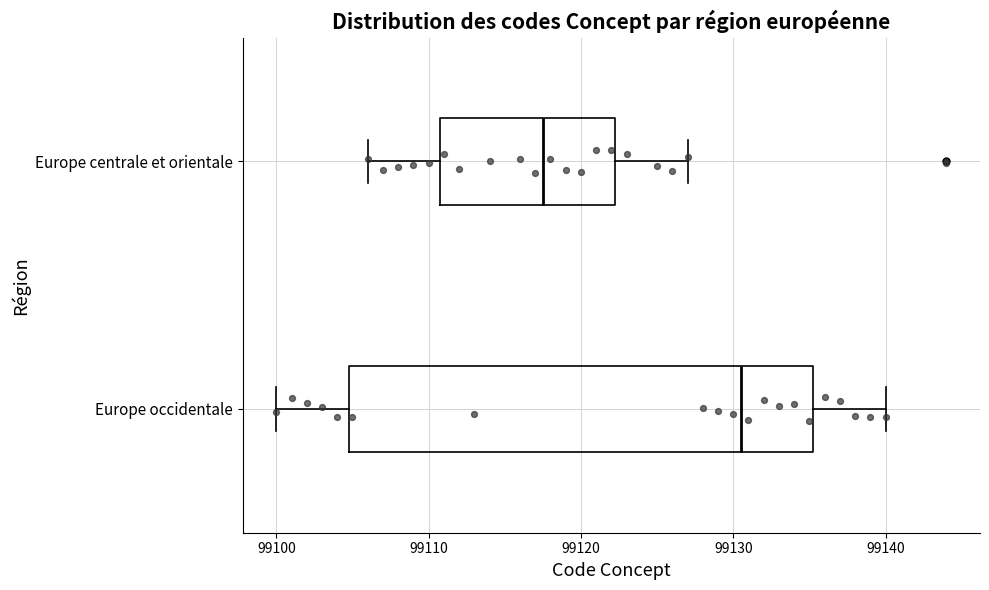

Reading bottom to top, read every box against the x-axis: the position of its median line, the range the box covers, and the ends of its whiskers. The values are not printed on the chart, so give them approximately, as read against the axis.

Europe occidentale: median 99131, box 99105 to 99135, whiskers 99100 to 99140
Europe centrale et orientale: median 99118, box 99111 to 99122, whiskers 99106 to 99127